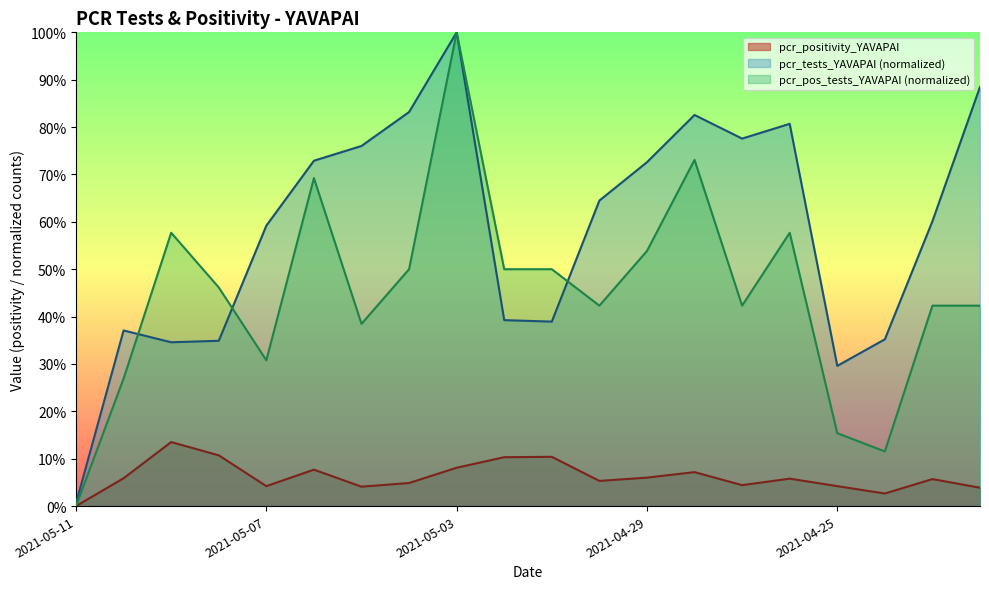

True or false: pcr_positivity_YAVAPAI and pcr_pos_tests_YAVAPAI intersect in this chart.

False